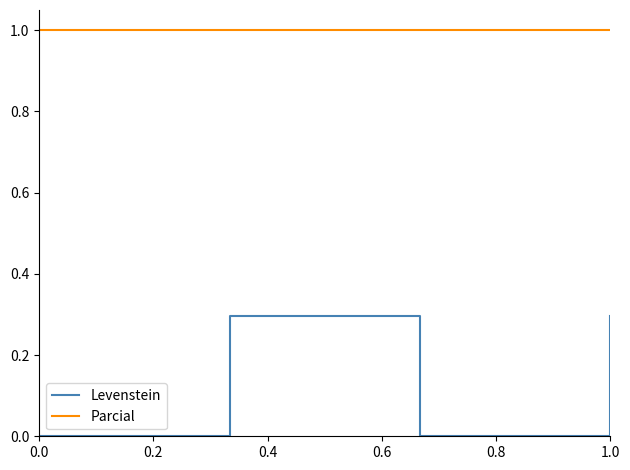

Rank the series by their average value, from highest to lowest.

Parcial, Levenstein